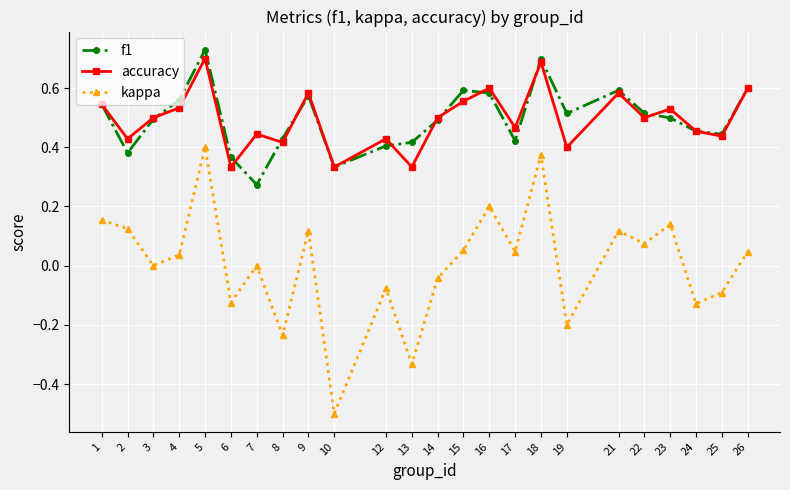

What is the difference between the second highest and minimum values in the kappa series?

0.9